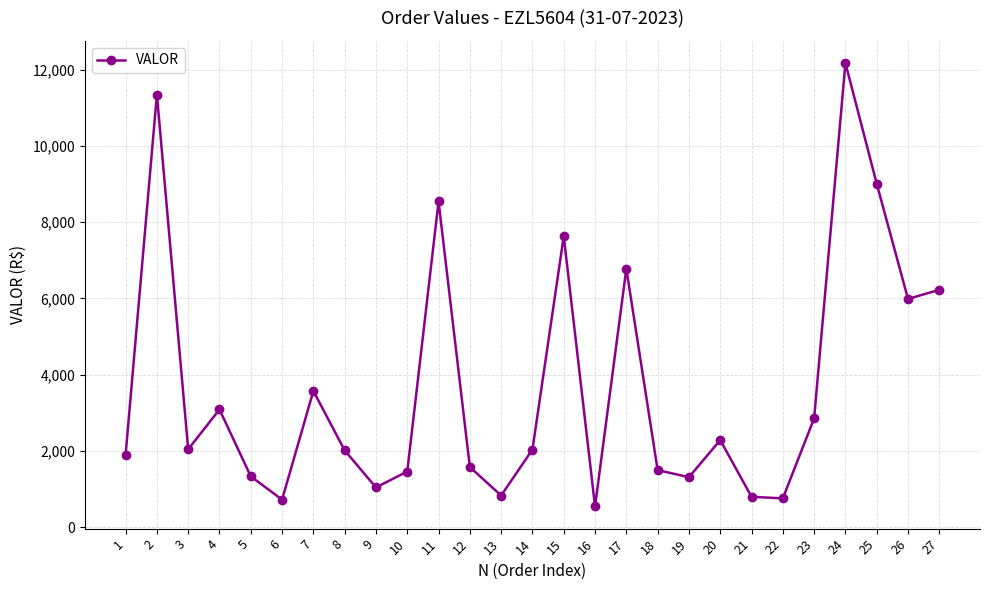

Which label corresponds to the smallest value in the chart?

16